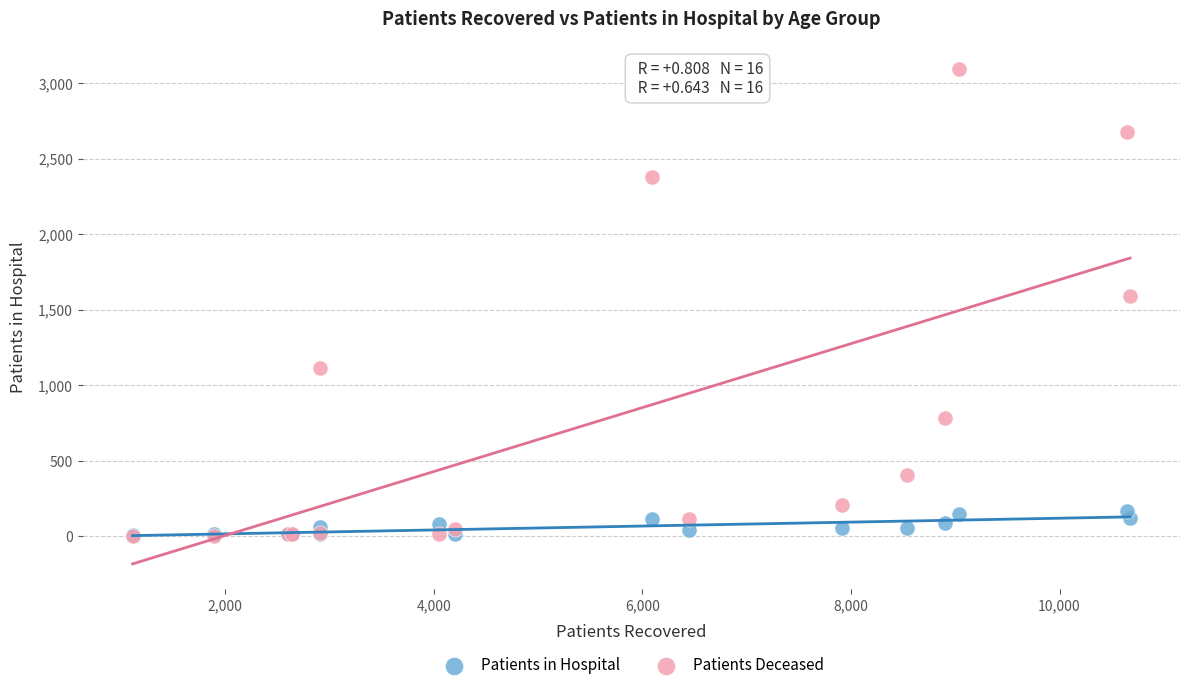

In the Patients Deceased series, what Y value is closest to 1549?

1592